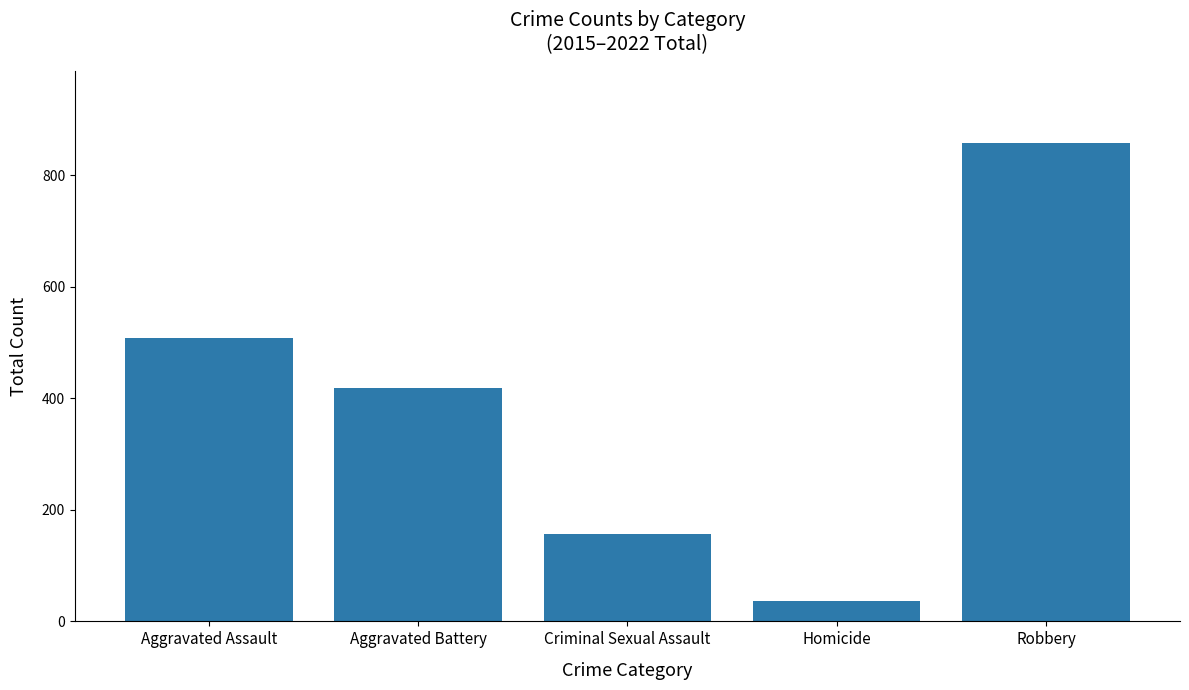

What is the average value?

395